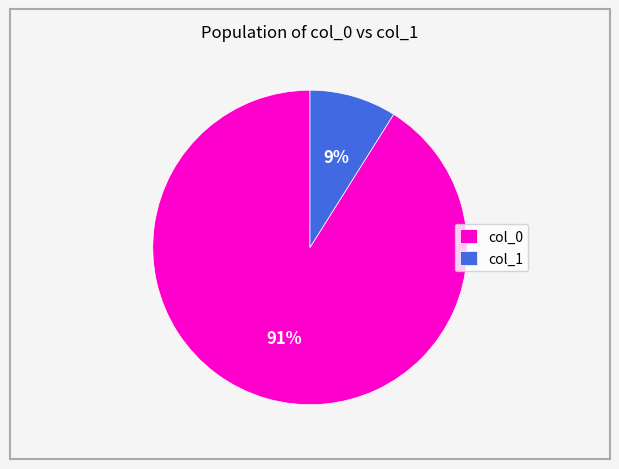

The col_0 slice represents 98% of the pie. True or false?

False